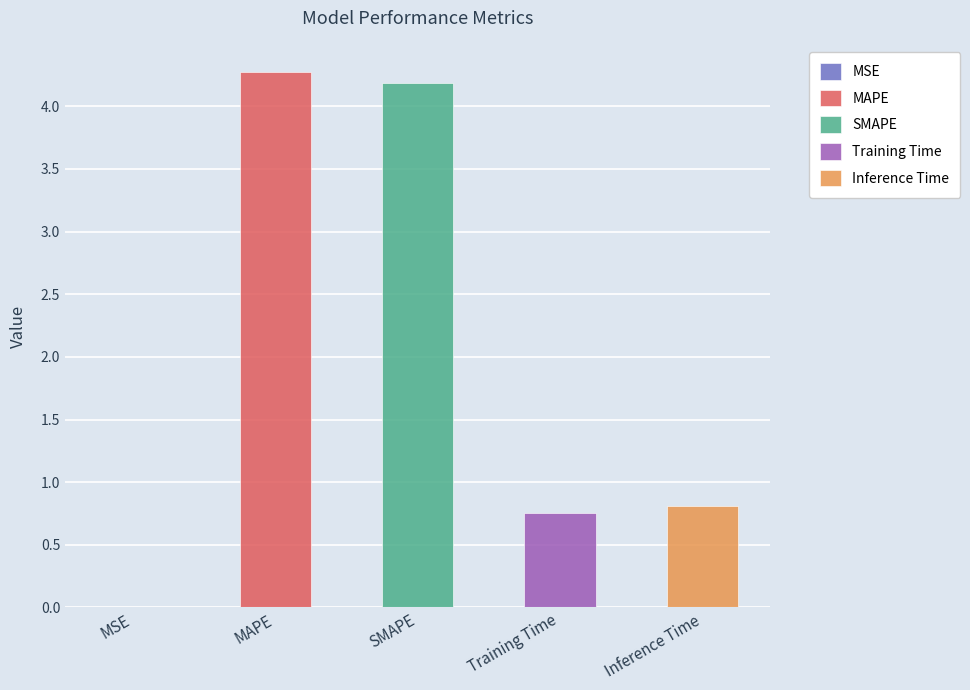

What is the maximum value shown in the chart?

4.3